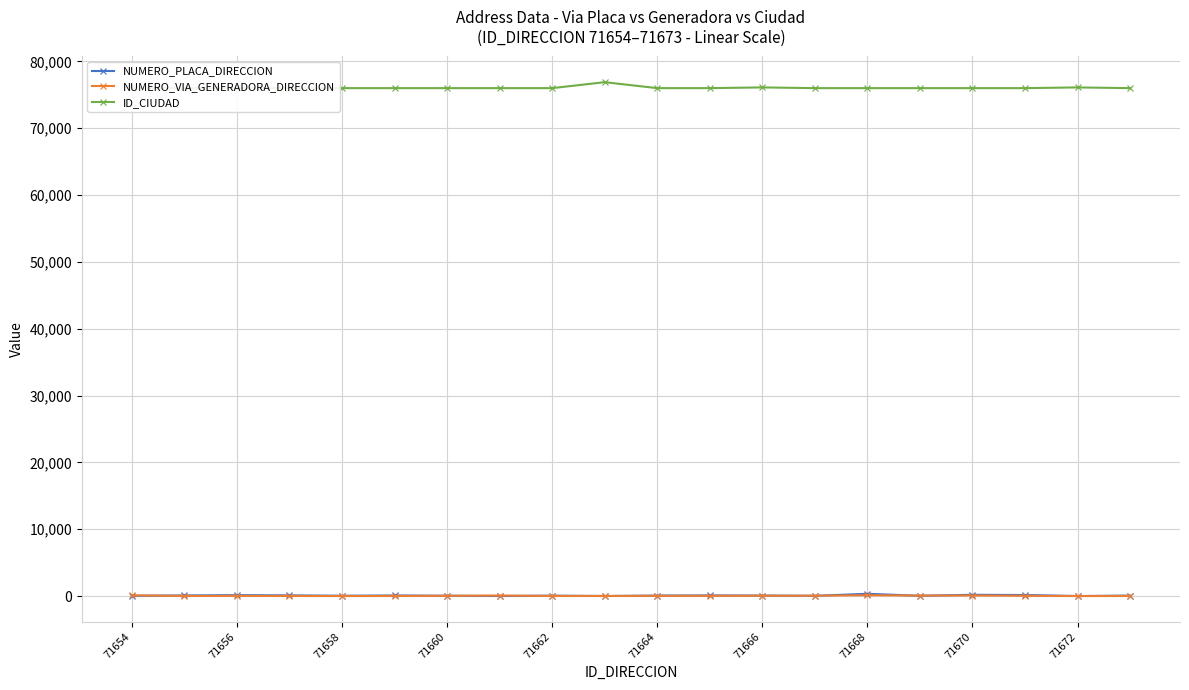

True or false: NUMERO_PLACA_DIRECCION has more than 2 interior local peaks.

True